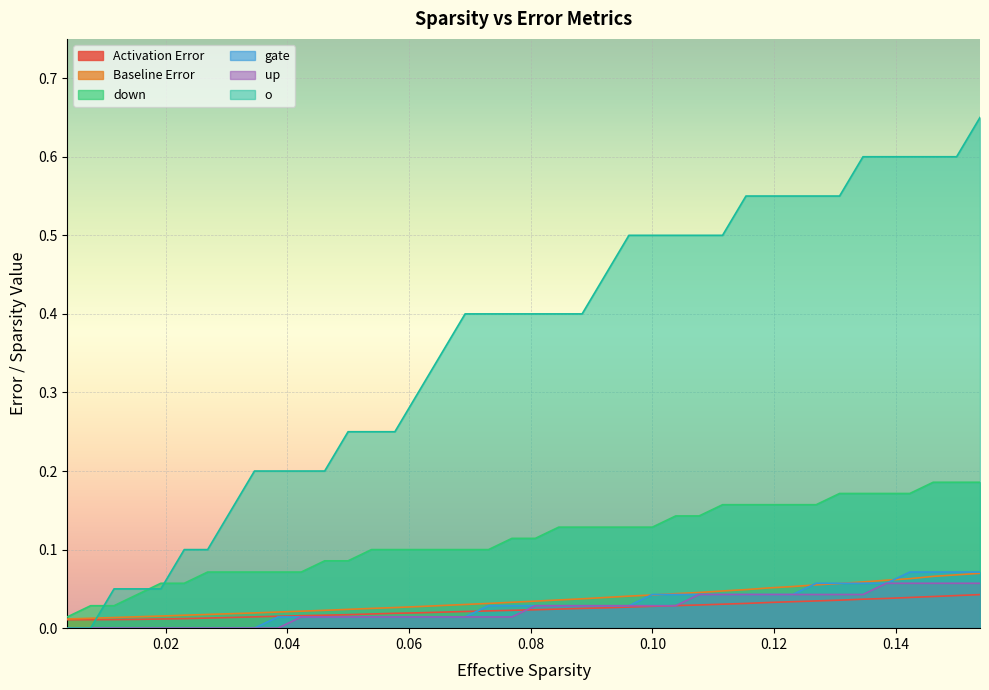

Which series has the widest spread of values?

o